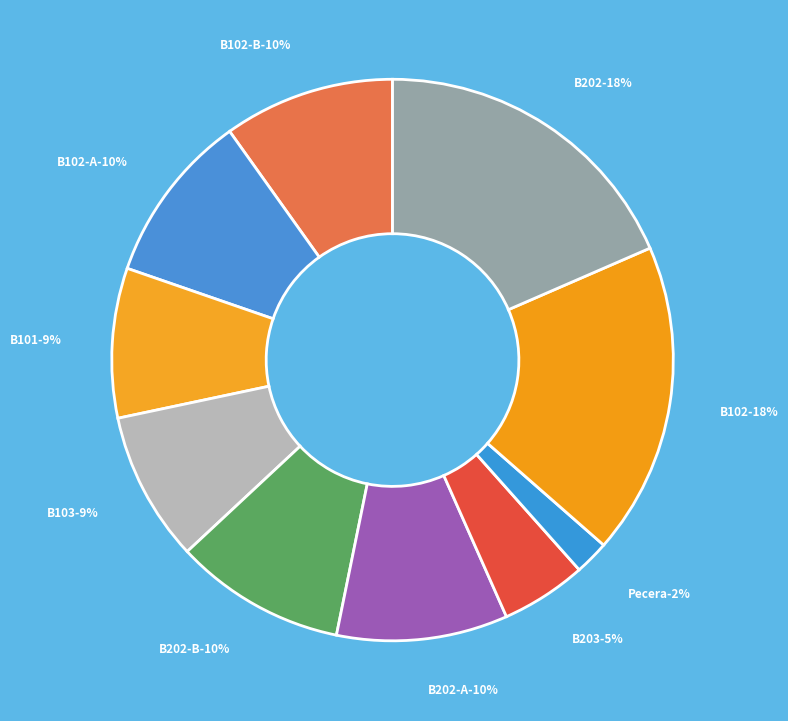

The B202 slice represents 28% of the pie. True or false?

False